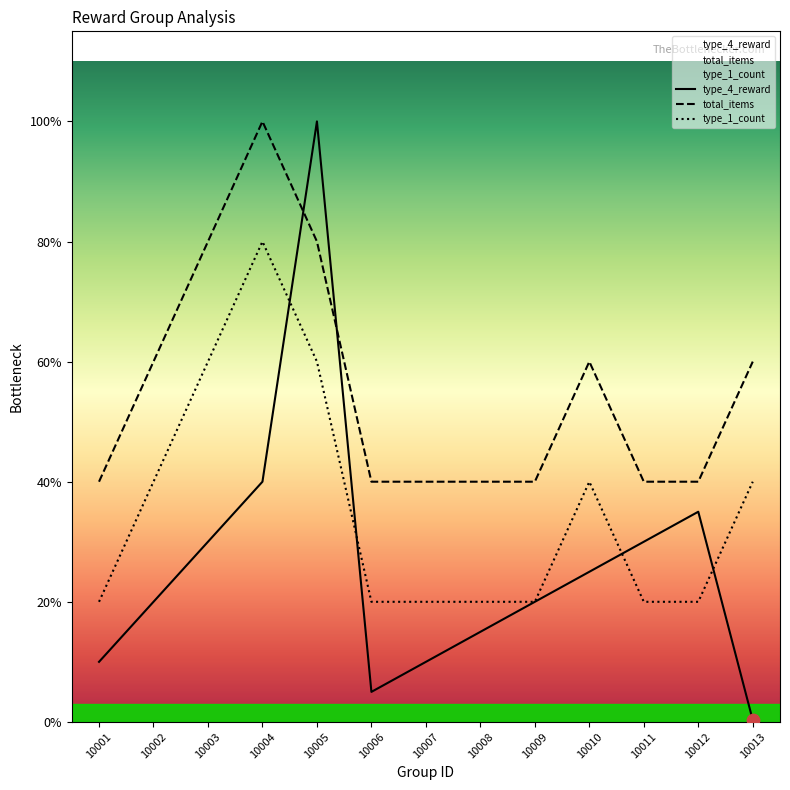

Is the value of type_1_count at 10002 greater than the value of total_items at 10012?

Yes